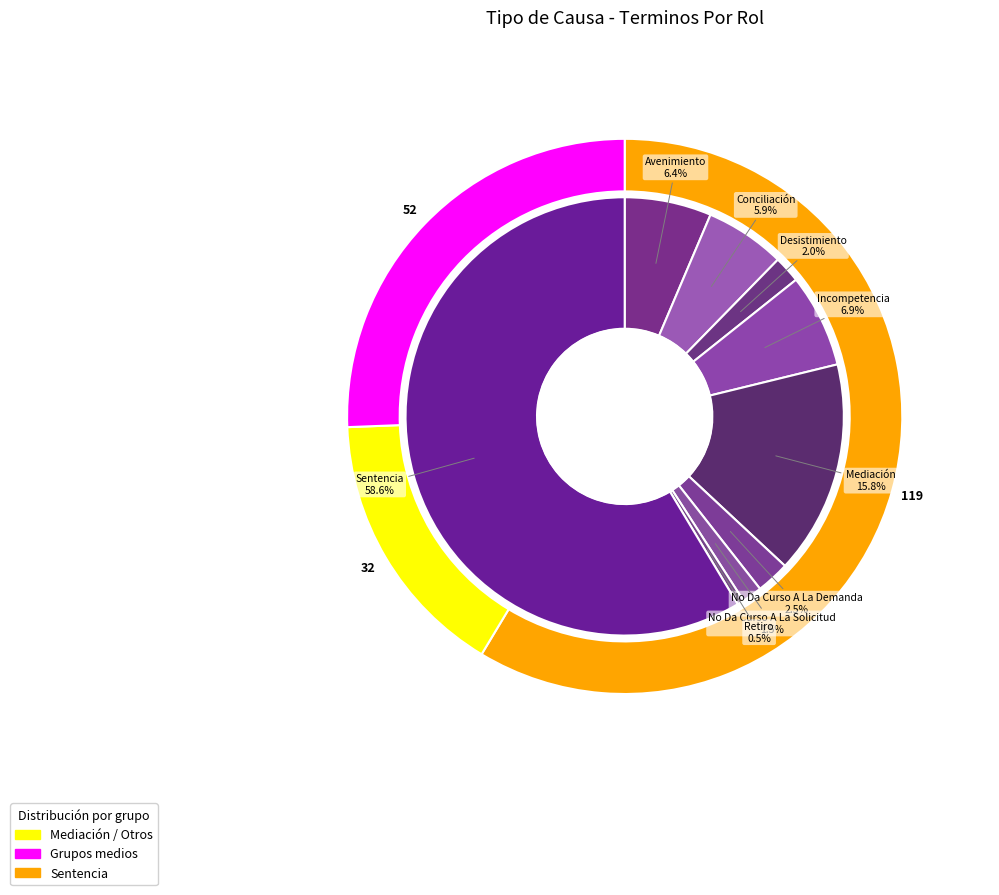

Which has a higher value, Mediación or Sentencia?

Sentencia